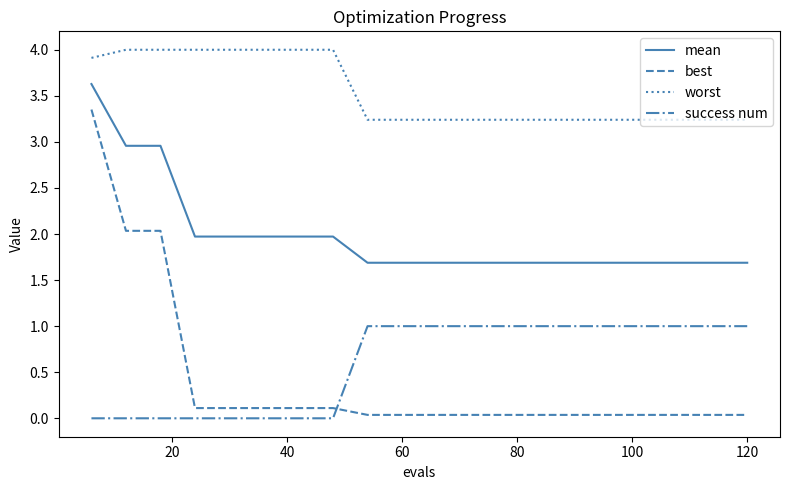

What is the difference between the maximum and minimum values in the best series?

3.3